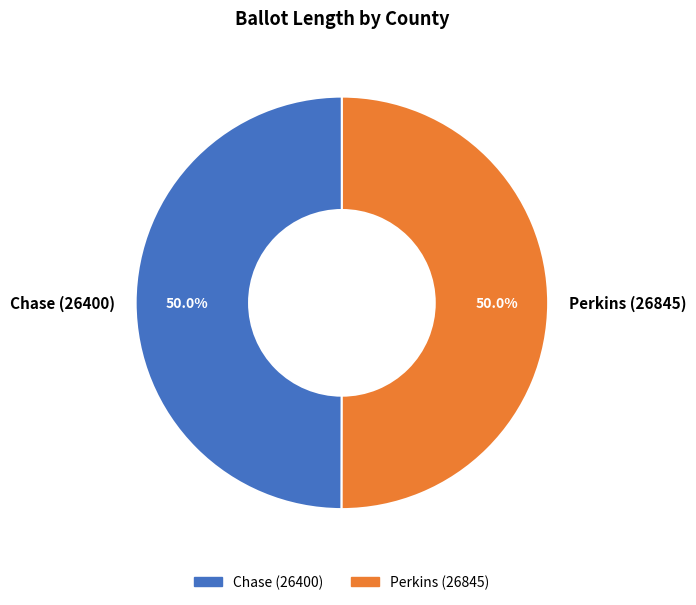

What percentage do Perkins (26845) and Chase (26400) together represent?

100.0%